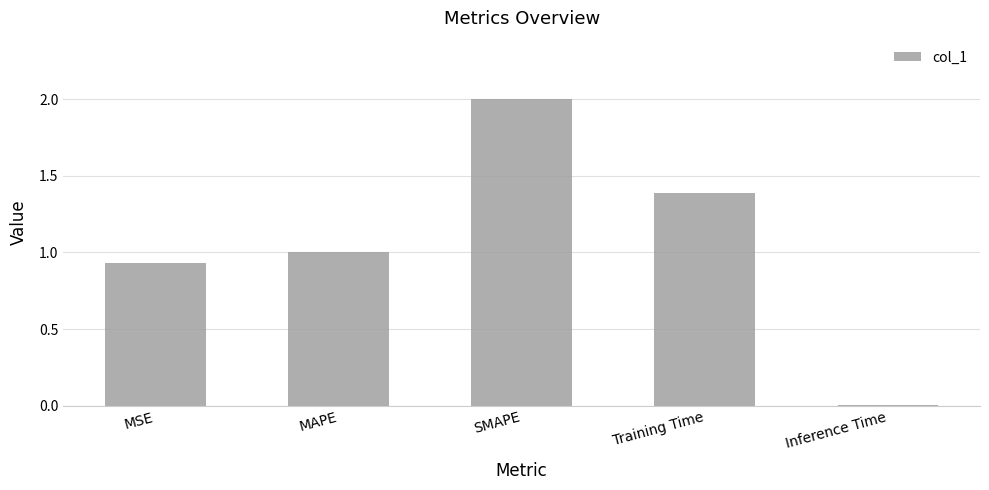

What is the maximum value shown in the chart?

2.0